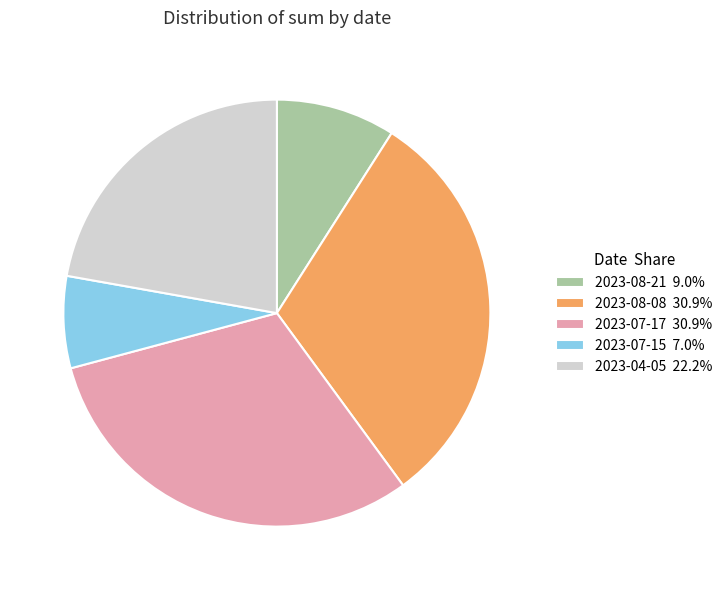

How many slices are in this pie chart?

5